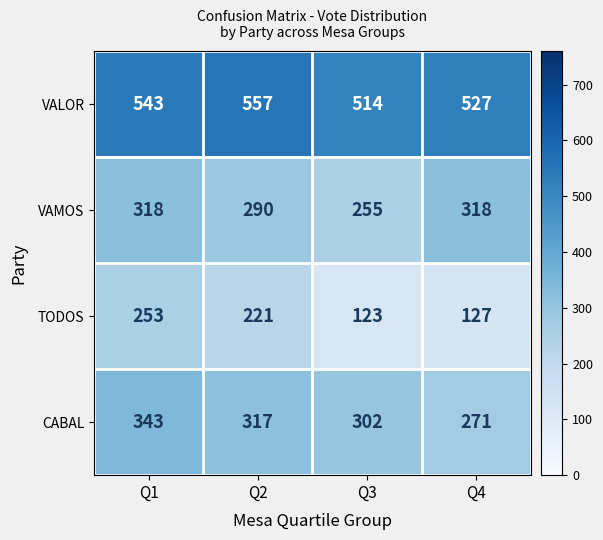

At which category does the chart reach its minimum across all series?

Q3